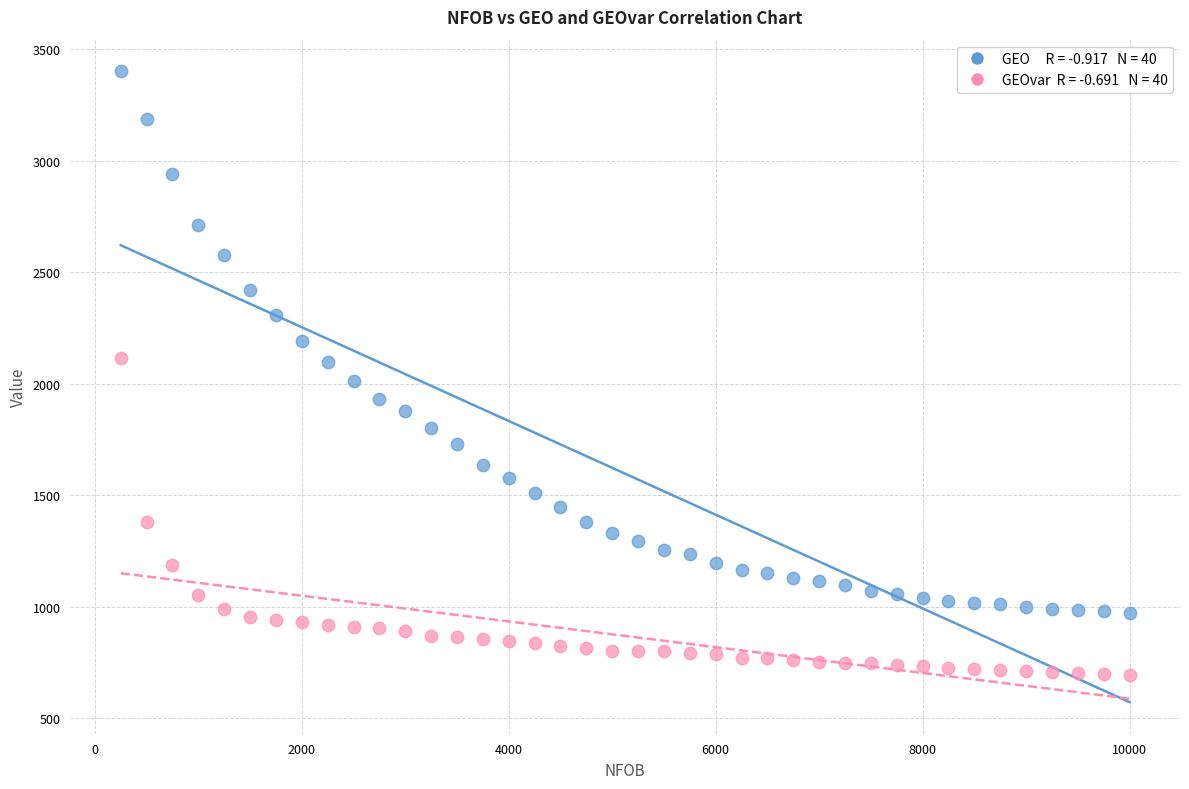

Across all data points, what is the range of Y values (max minus min)?

2711.1